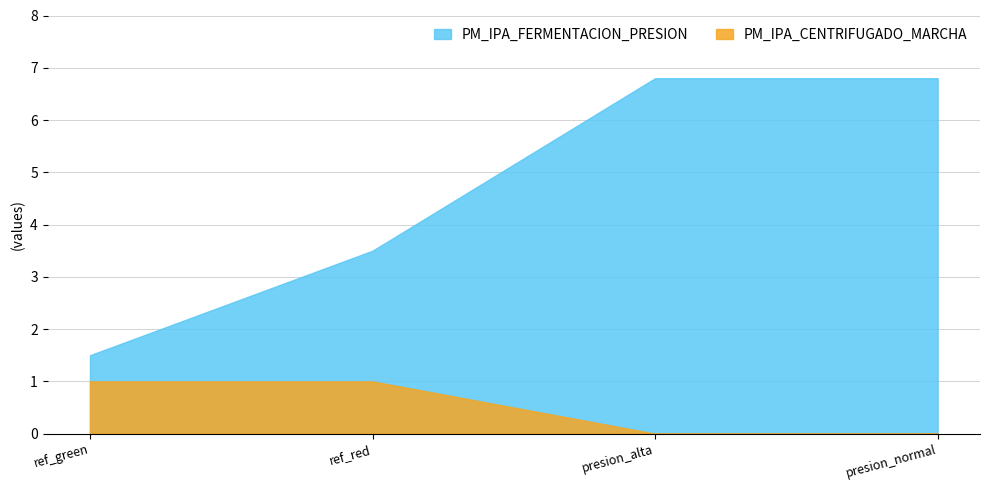

At how many categories does at least one series exceed 4?

2